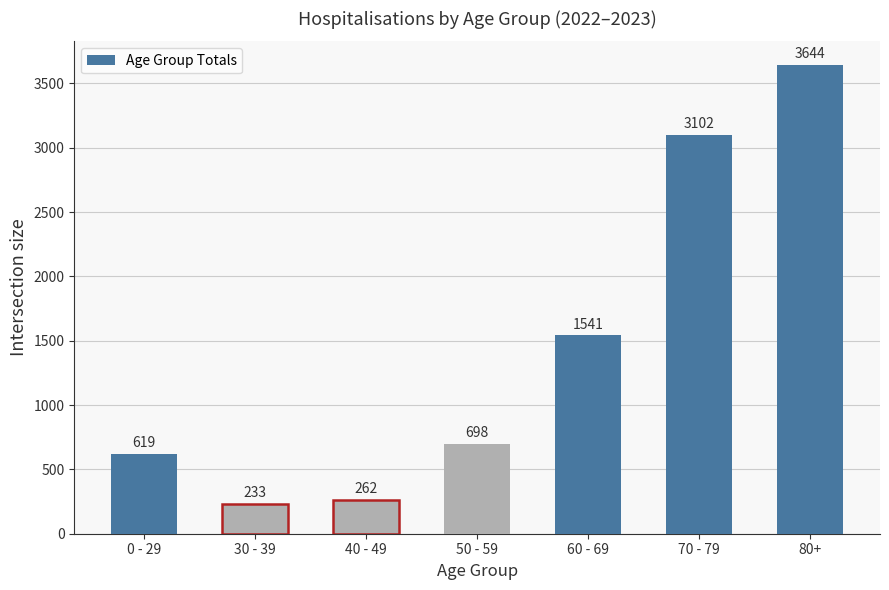

What is the minimum value shown in the chart?

233